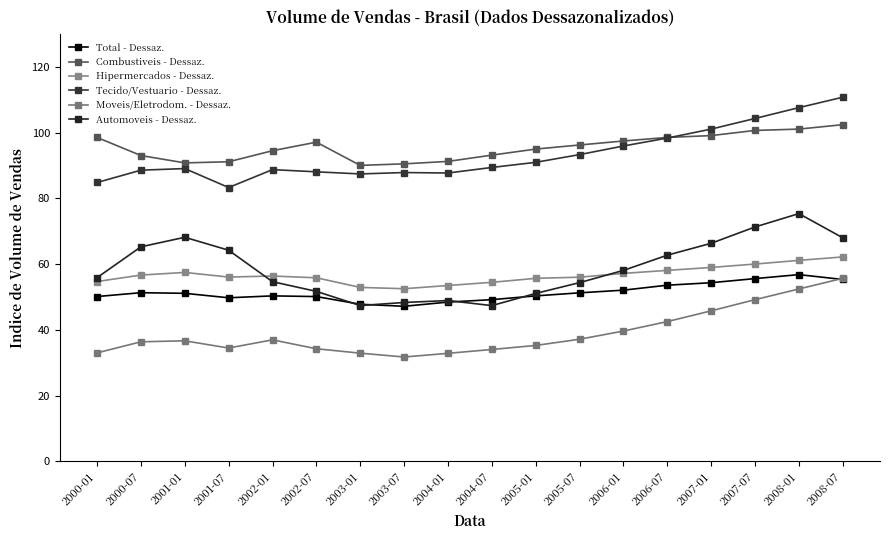

Reading left to right, transcribe all the data shown in this chart.

Total - Dessaz.: 2000-01=50.1	2000-07=51.3	2001-01=51.1	2001-07=49.8	2002-01=50.3	2002-07=50.1	2003-01=47.8	2003-07=47.2	2004-01=48.5	2004-07=49.2	2005-01=50.3	2005-07=51.3	2006-01=52.1	2006-07=53.6	2007-01=54.4	2007-07=55.6	2008-01=56.8	2008-07=55.3
Combustiveis - Dessaz.: 2000-01=98.6	2000-07=93.1	2001-01=90.8	2001-07=91.2	2002-01=94.5	2002-07=97.1	2003-01=90.1	2003-07=90.5	2004-01=91.3	2004-07=93.2	2005-01=95.0	2005-07=96.3	2006-01=97.5	2006-07=98.6	2007-01=99.1	2007-07=100.7	2008-01=101.1	2008-07=102.5
Hipermercados - Dessaz.: 2000-01=54.7	2000-07=56.7	2001-01=57.5	2001-07=56.1	2002-01=56.4	2002-07=55.9	2003-01=52.9	2003-07=52.5	2004-01=53.5	2004-07=54.5	2005-01=55.7	2005-07=56.0	2006-01=57.2	2006-07=58.1	2007-01=59.0	2007-07=60.0	2008-01=61.1	2008-07=62.2
Tecido/Vestuario - Dessaz.: 2000-01=84.9	2000-07=88.6	2001-01=89.1	2001-07=83.3	2002-01=88.8	2002-07=88.1	2003-01=87.5	2003-07=87.9	2004-01=87.8	2004-07=89.4	2005-01=91.0	2005-07=93.3	2006-01=96.0	2006-07=98.4	2007-01=101.1	2007-07=104.3	2008-01=107.7	2008-07=110.8
Moveis/Eletrodom. - Dessaz.: 2000-01=33.0	2000-07=36.4	2001-01=36.7	2001-07=34.5	2002-01=37.0	2002-07=34.2	2003-01=32.9	2003-07=31.7	2004-01=32.9	2004-07=34.0	2005-01=35.2	2005-07=37.1	2006-01=39.6	2006-07=42.5	2007-01=45.8	2007-07=49.2	2008-01=52.4	2008-07=55.7
Automoveis - Dessaz.: 2000-01=55.9	2000-07=65.3	2001-01=68.2	2001-07=64.2	2002-01=54.7	2002-07=51.7	2003-01=47.4	2003-07=48.3	2004-01=48.9	2004-07=47.4	2005-01=51.1	2005-07=54.4	2006-01=58.1	2006-07=62.7	2007-01=66.3	2007-07=71.3	2008-01=75.4	2008-07=68.0